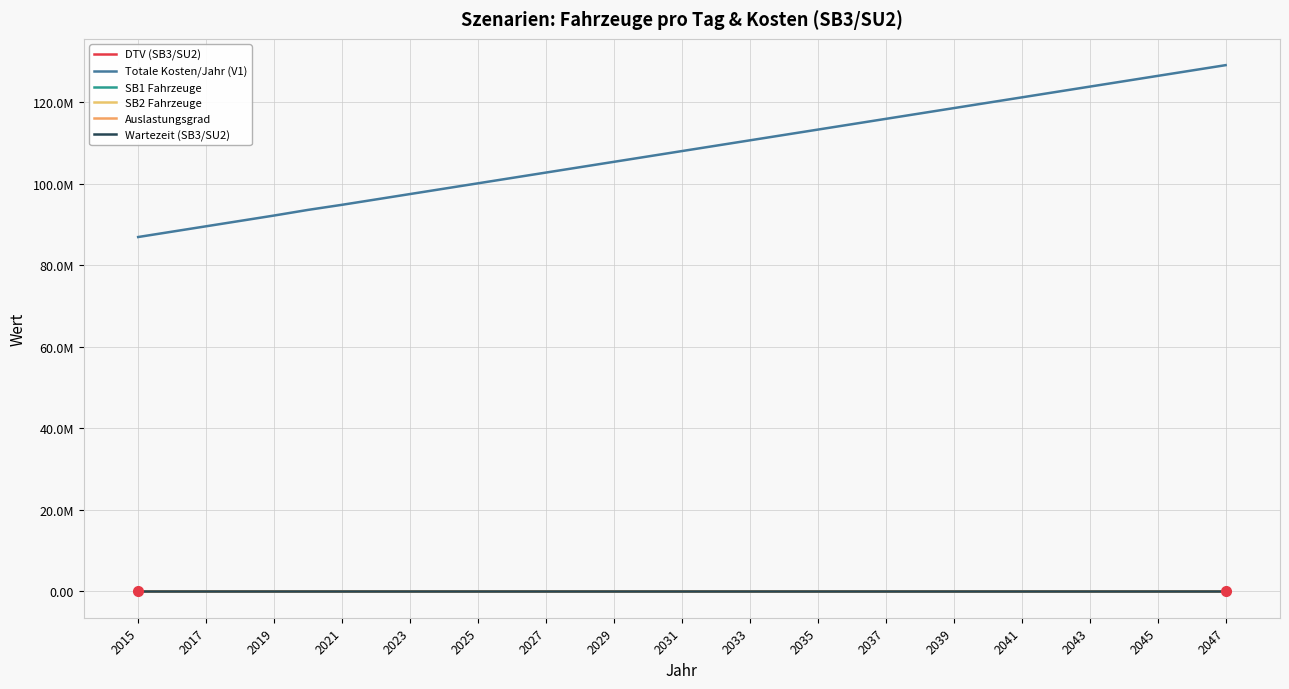

What are all the series names shown in the legend?

DTV (SB3/SU2), Totale Kosten/Jahr (V1), SB1 Fahrzeuge, SB2 Fahrzeuge, Auslastungsgrad, Wartezeit (SB3/SU2)